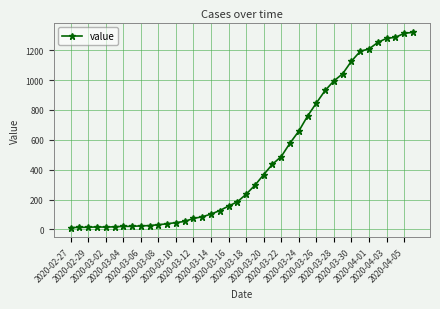

What is the difference between the second highest and second lowest values?

1298